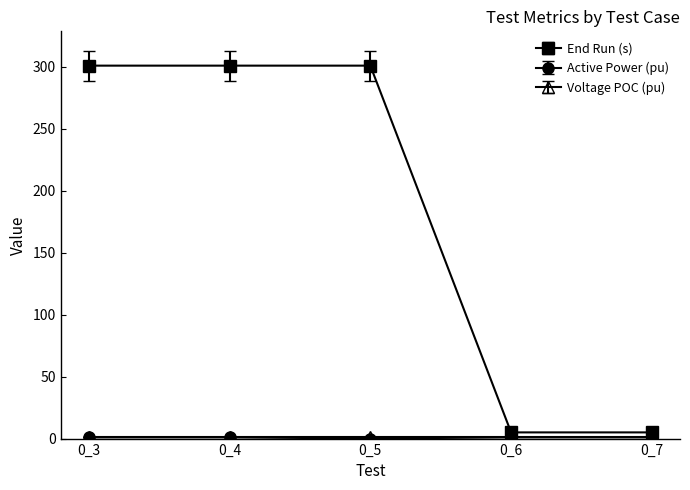

Which series has the largest total across all categories?

End Run (s)